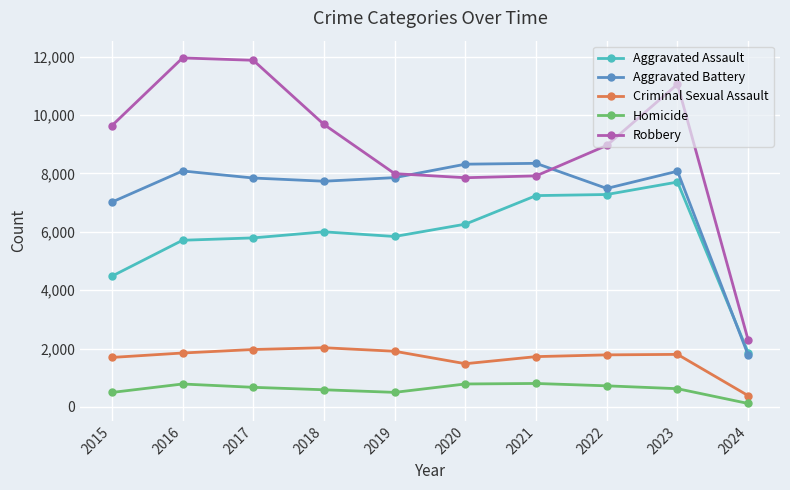

Which category has the lowest value in the Robbery series?

2024